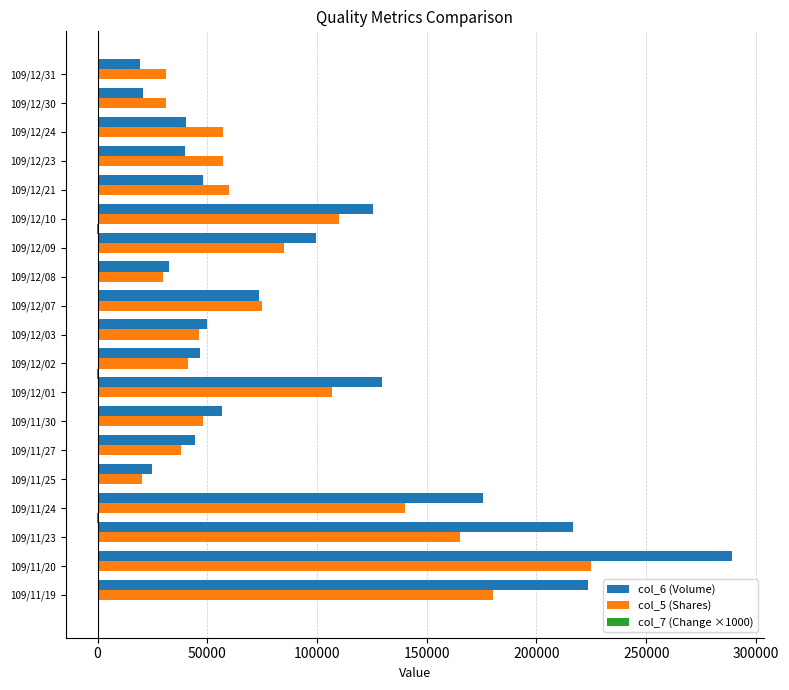

The value of col_5 (Shares) at 109/12/01 is 107000. True or false?

True